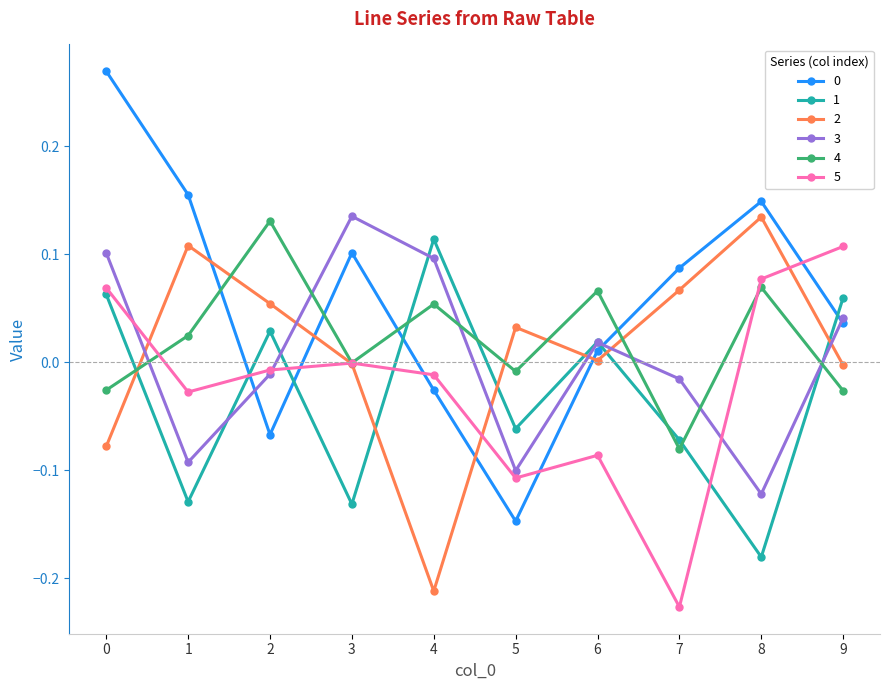

Count the number of categories in the chart.

10